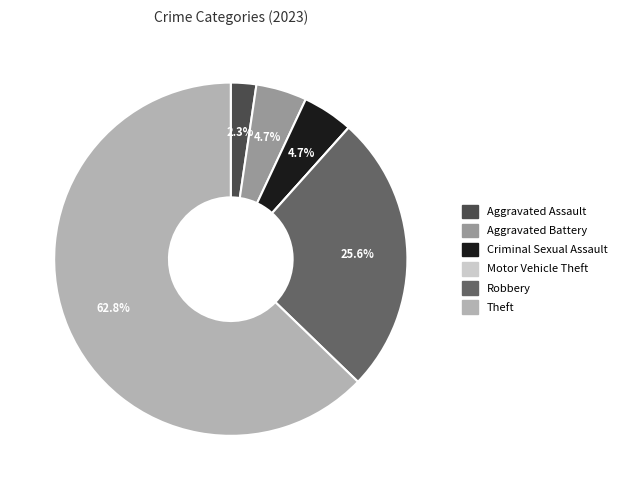

Which slice represents more than half of the pie?

Theft